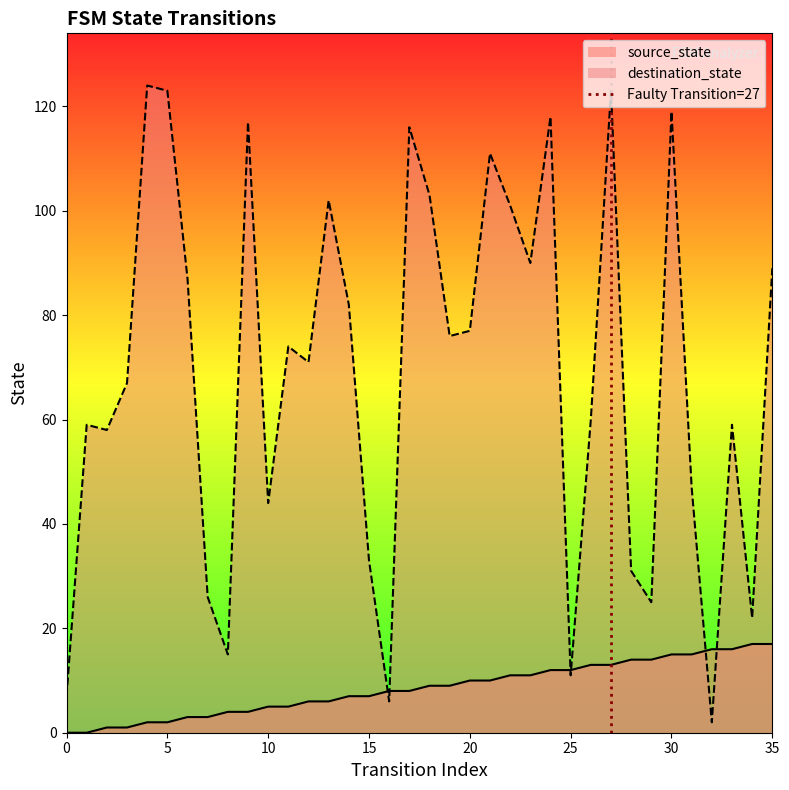

How many values are between 0 and 1?

2